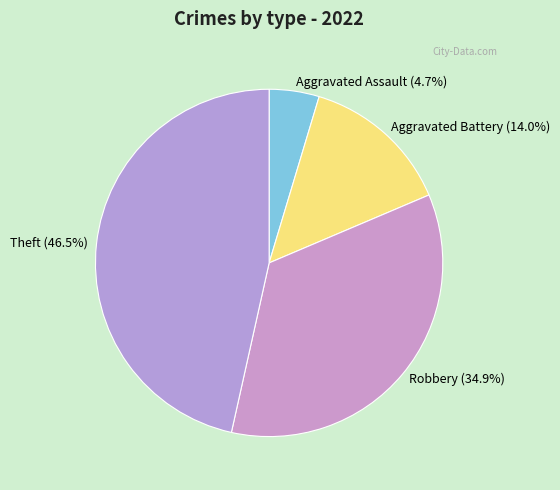

What is the ratio of the value at Aggravated Battery to the value at Aggravated Assault?

3.0